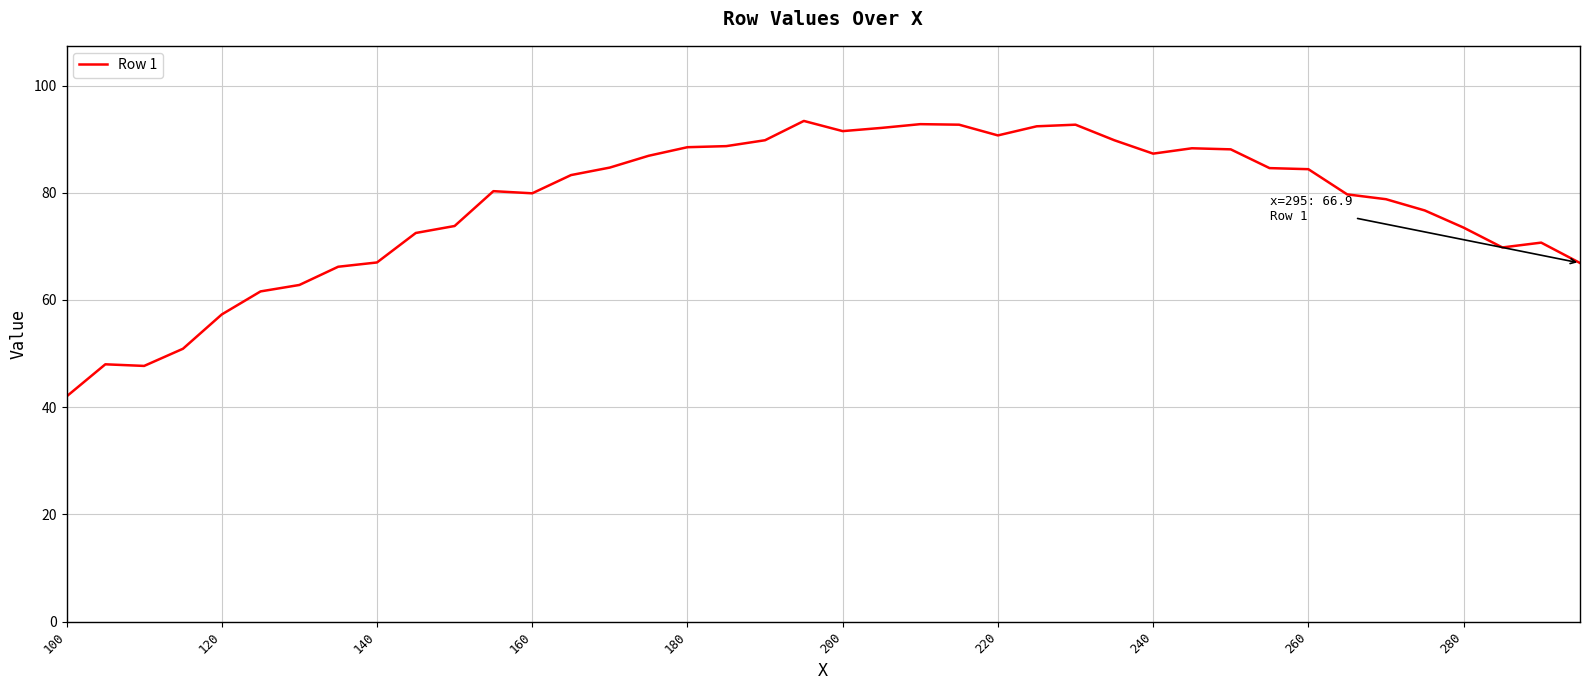

What is the minimum value shown in the chart?

42.0